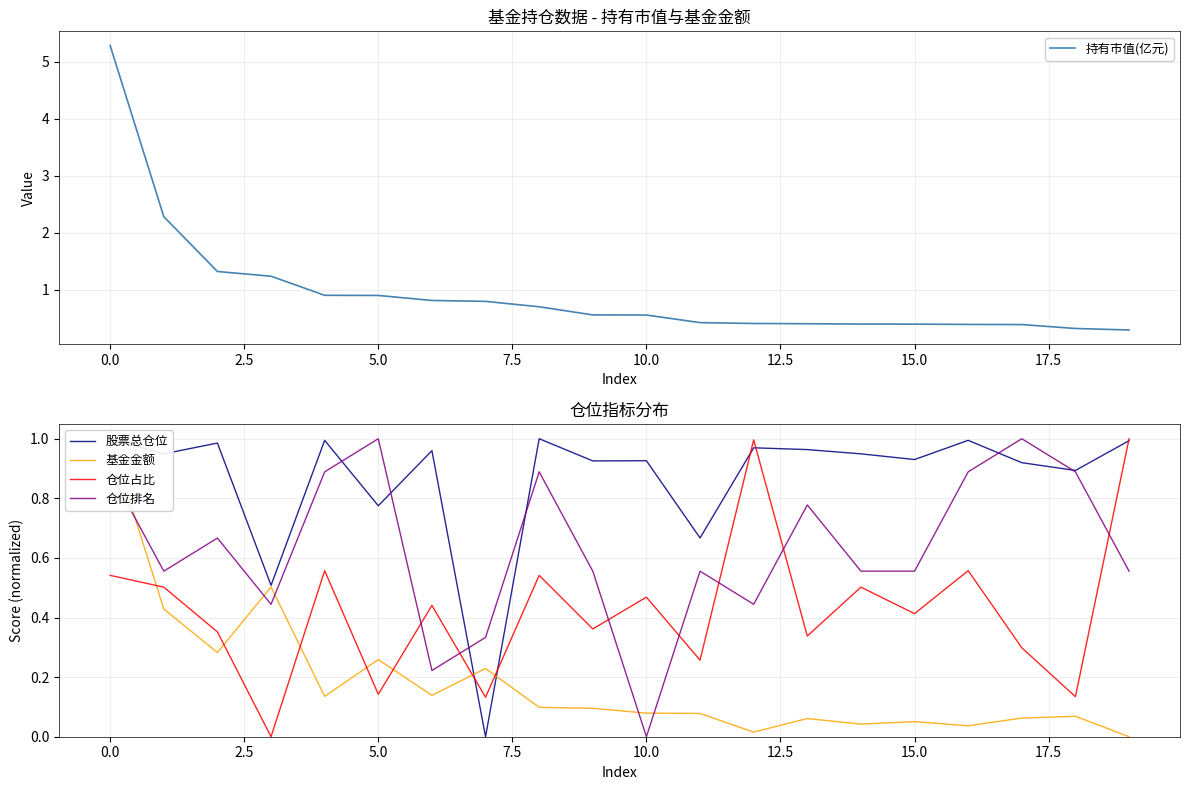

What is the difference between the maximum and second lowest values in the 仓位占比 series?

0.9